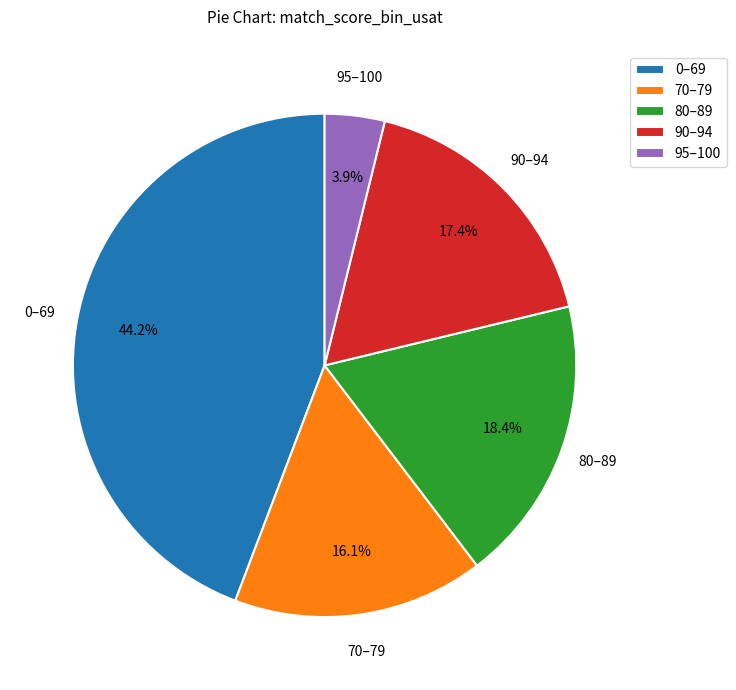

Which slice is the smallest?

95–100